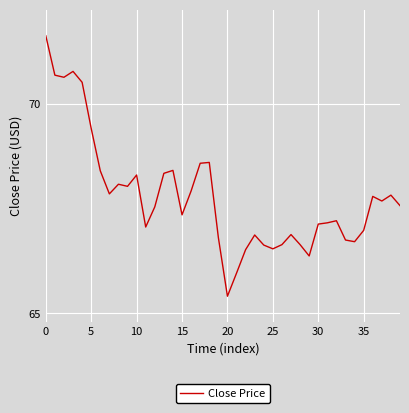

How many categories are shown in the chart?

40